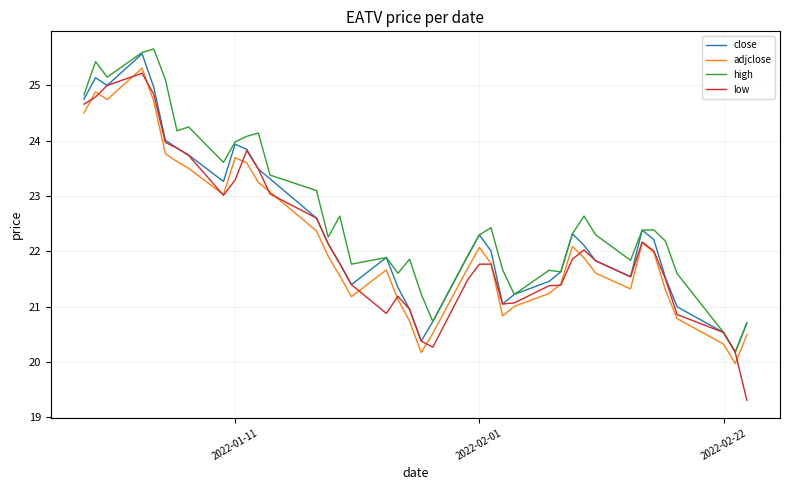

True or false: adjclose and low intersect in this chart.

True